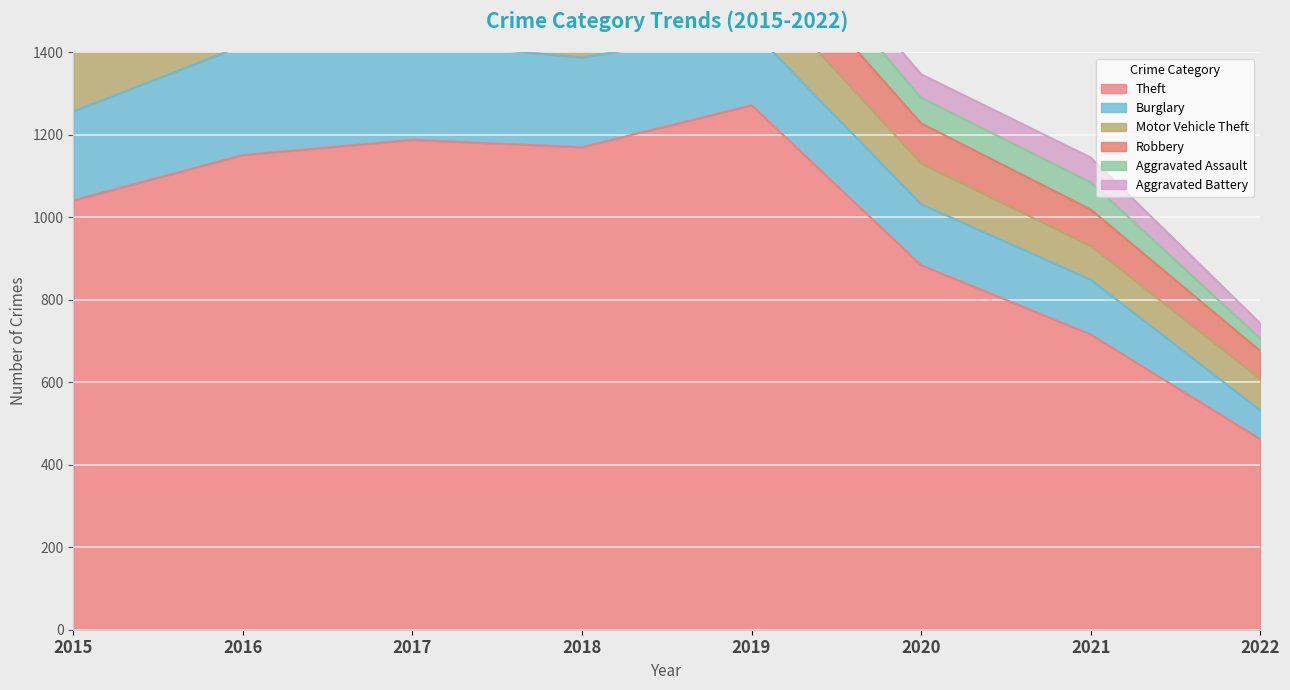

What is the value of the Robbery point at the 2nd from the left?

178